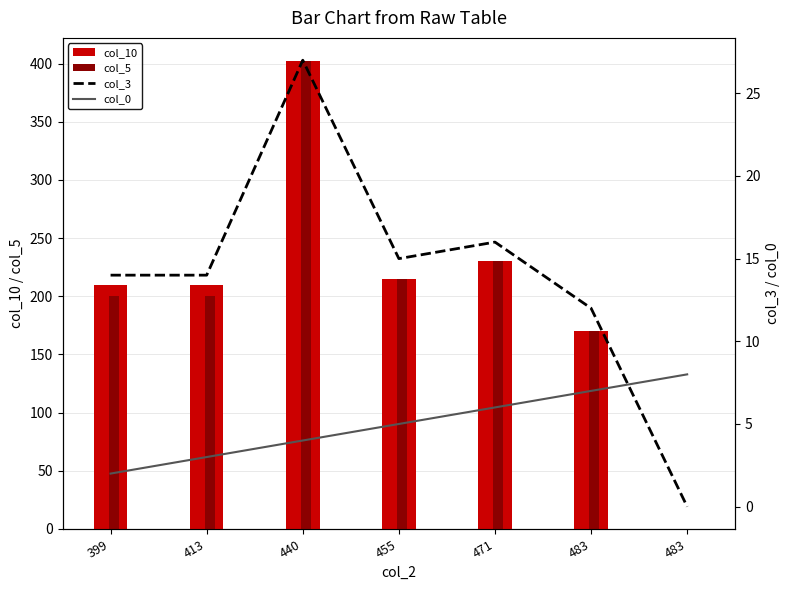

At which category is the sum across all series the highest?

440